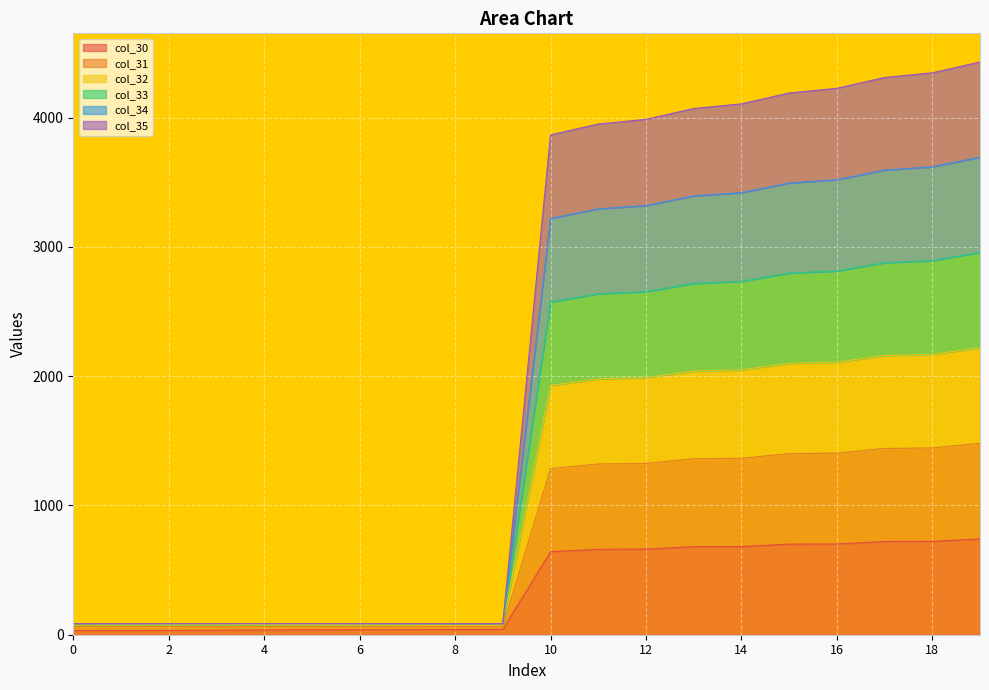

Which has a higher value, 4 or 2?

4